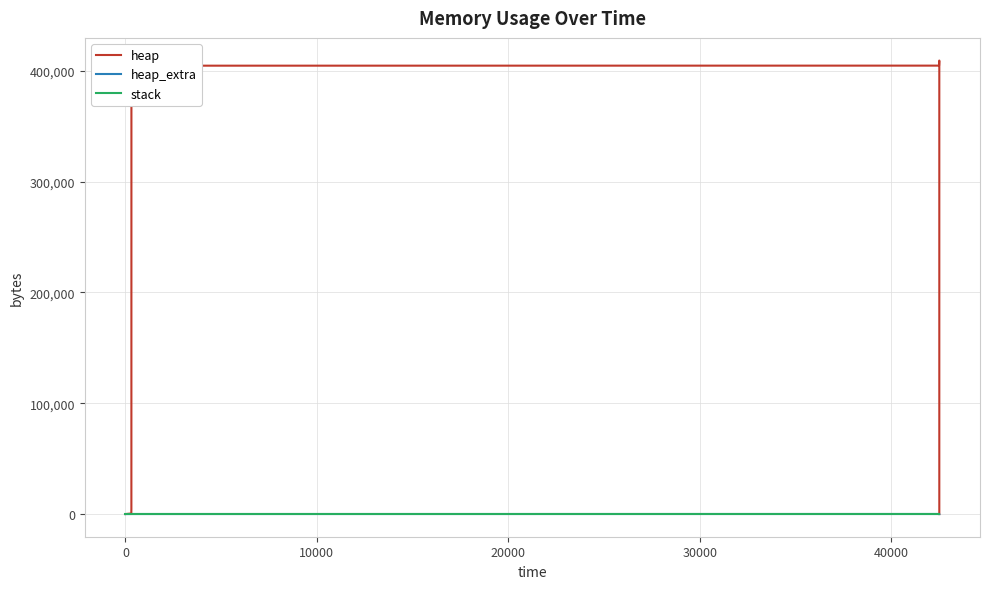

What is the value of the heap_extra point at the 6th from the left?

69